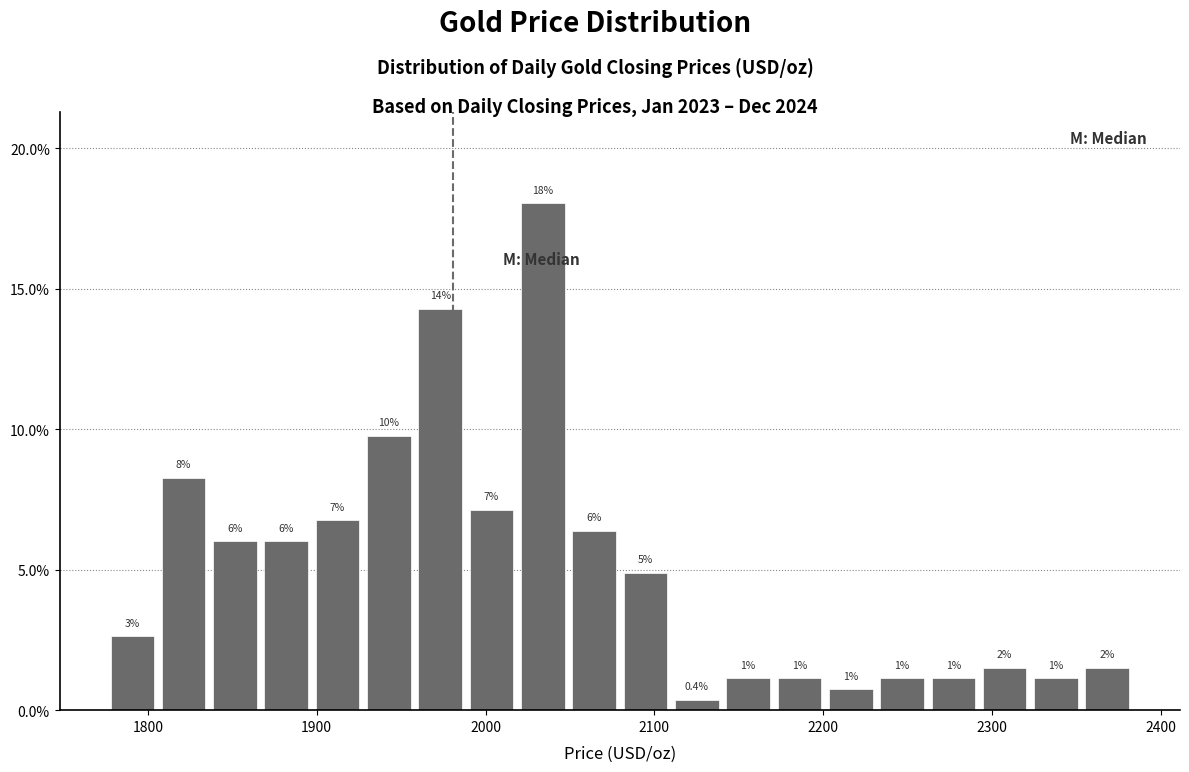

Read against the x-axis, roughly where is the centre of the tallest bar?

2030